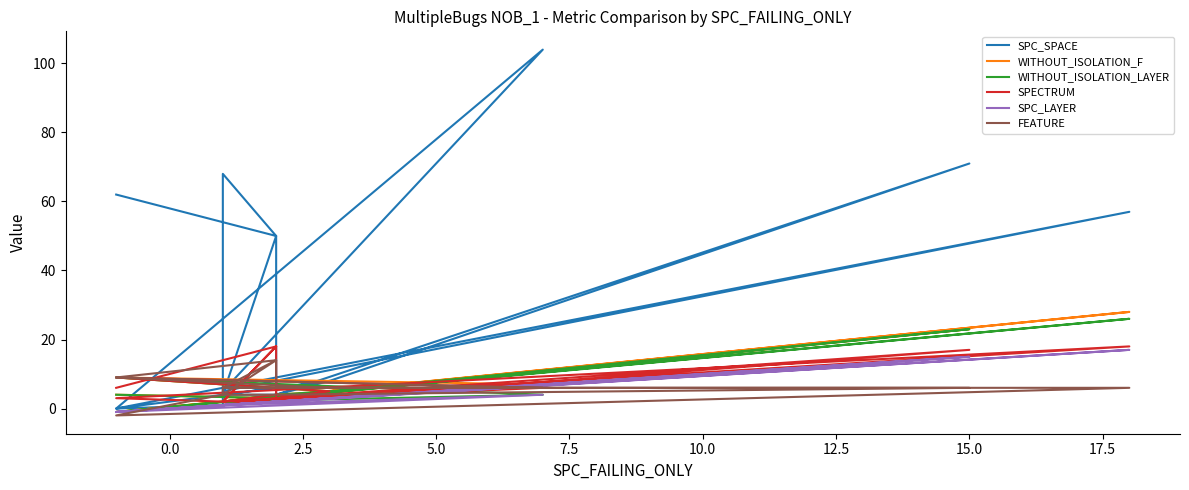

Where is the first local minimum for WITHOUT_ISOLATION_F?

7.5